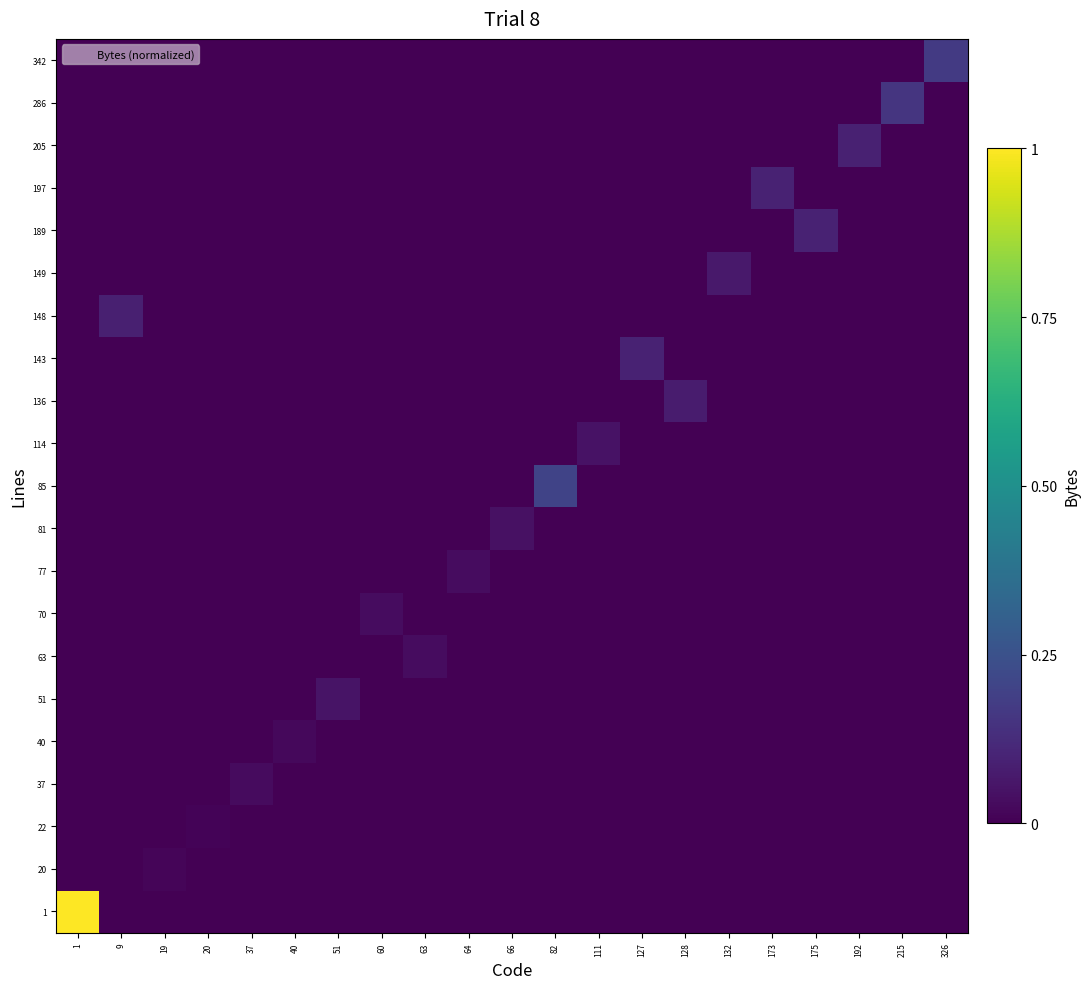

Which series has the largest range (max minus min)?

row_0